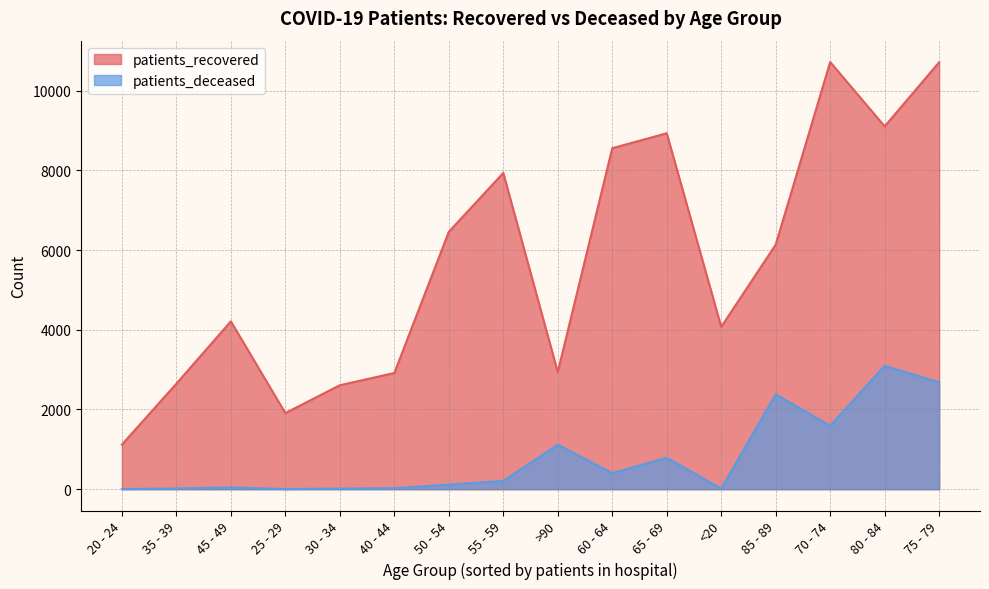

At which category is the sum across all series the highest?

75 - 79